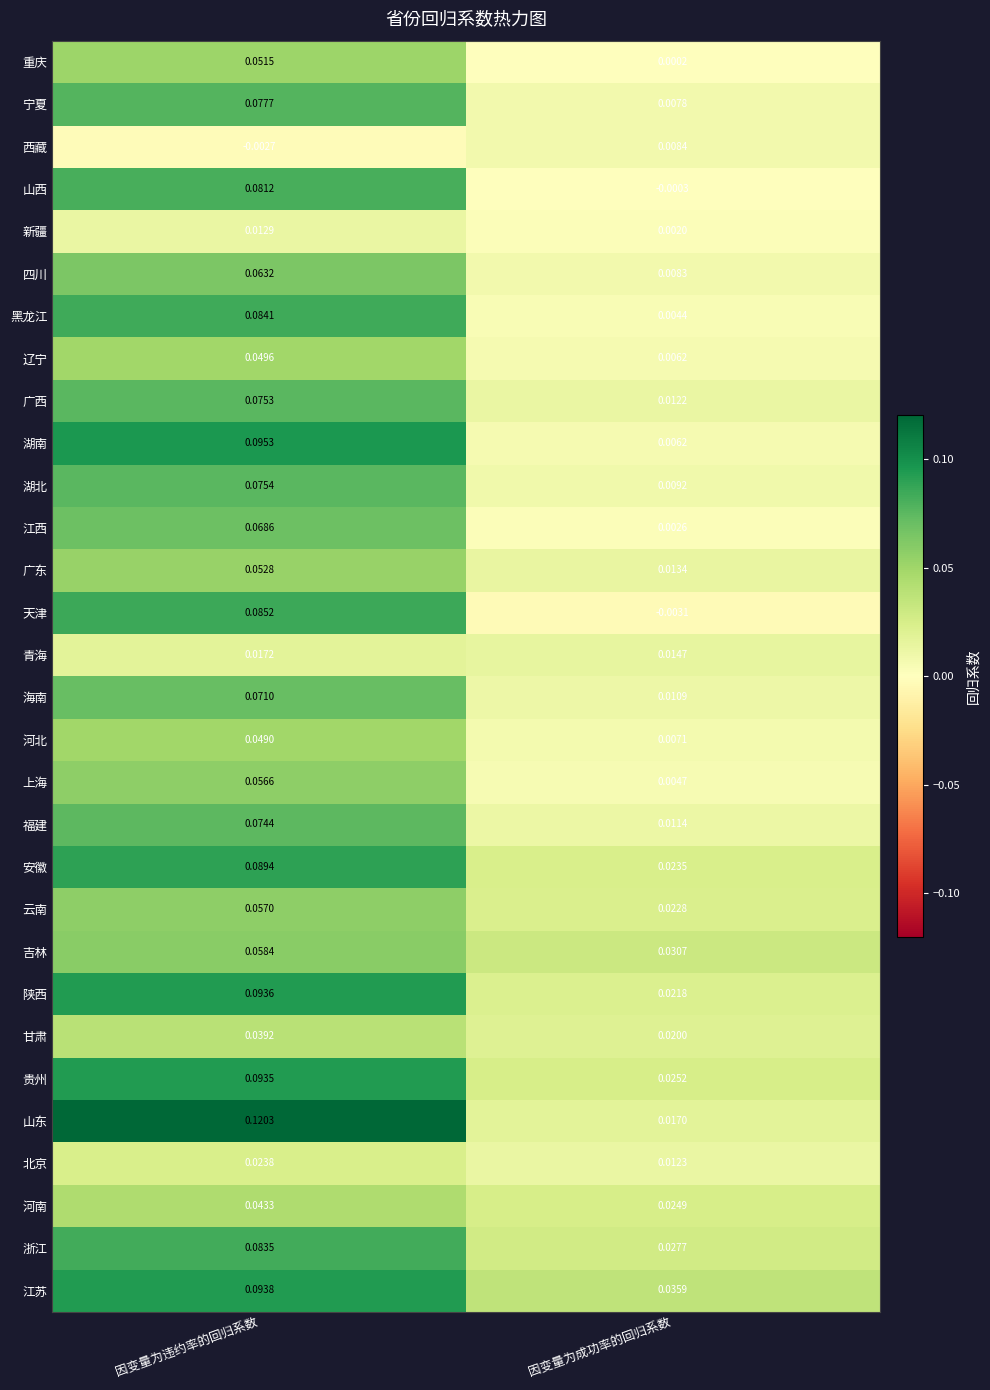

Which series has the widest spread of values?

山东